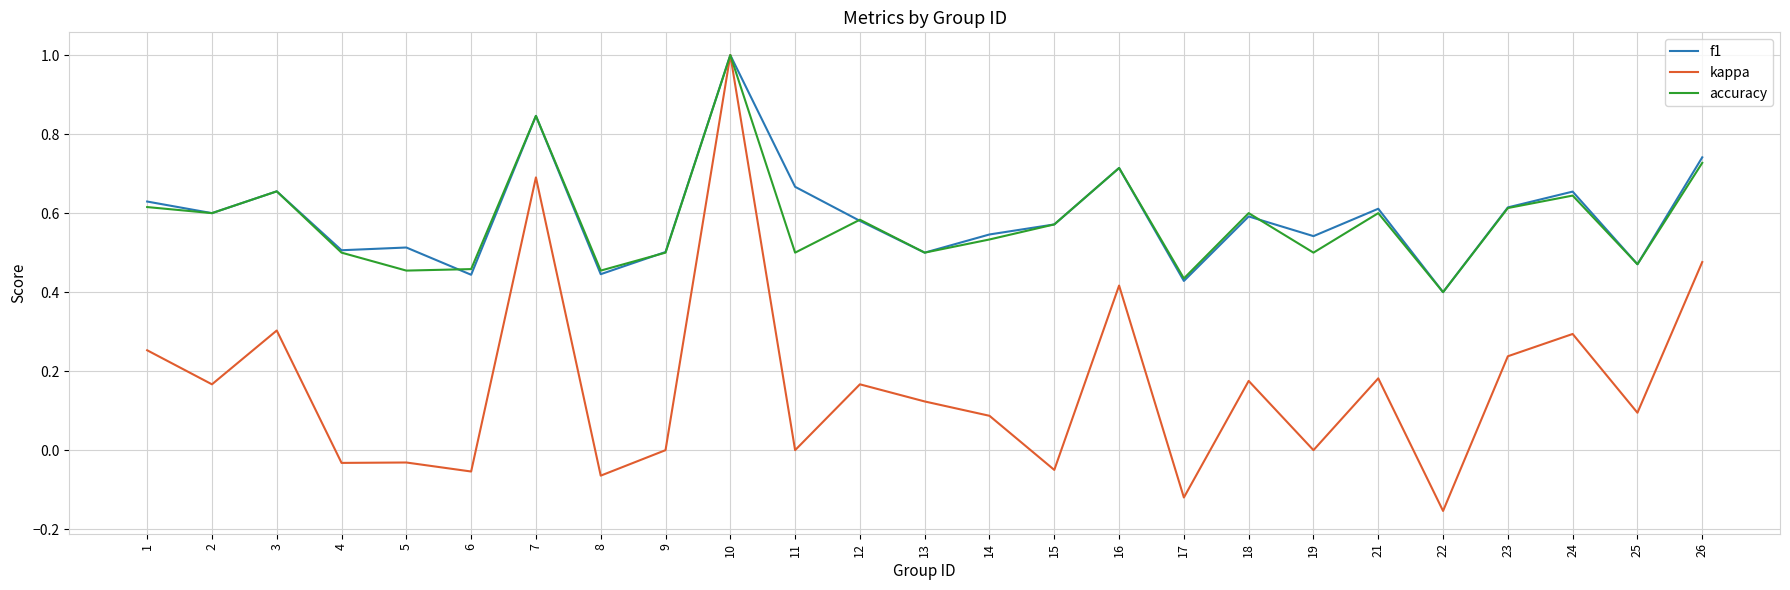

What is the sum of the accuracy values at 1 and 11?

1.1